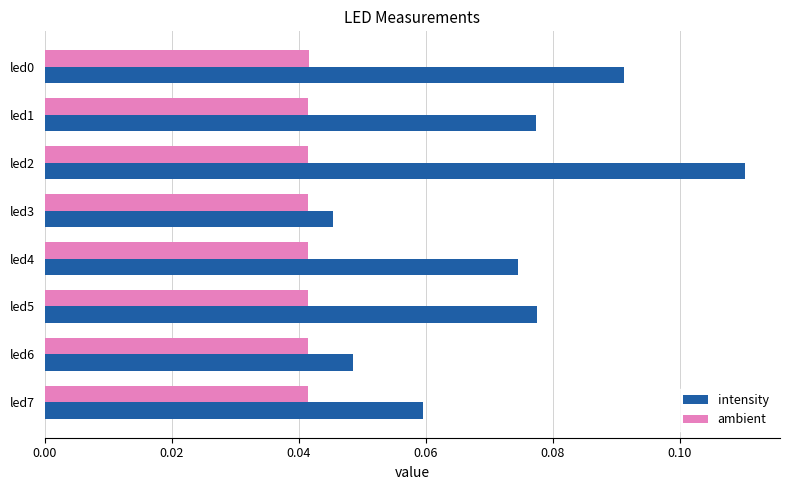

Is it true that ambient equals 0.1 at led3?

False